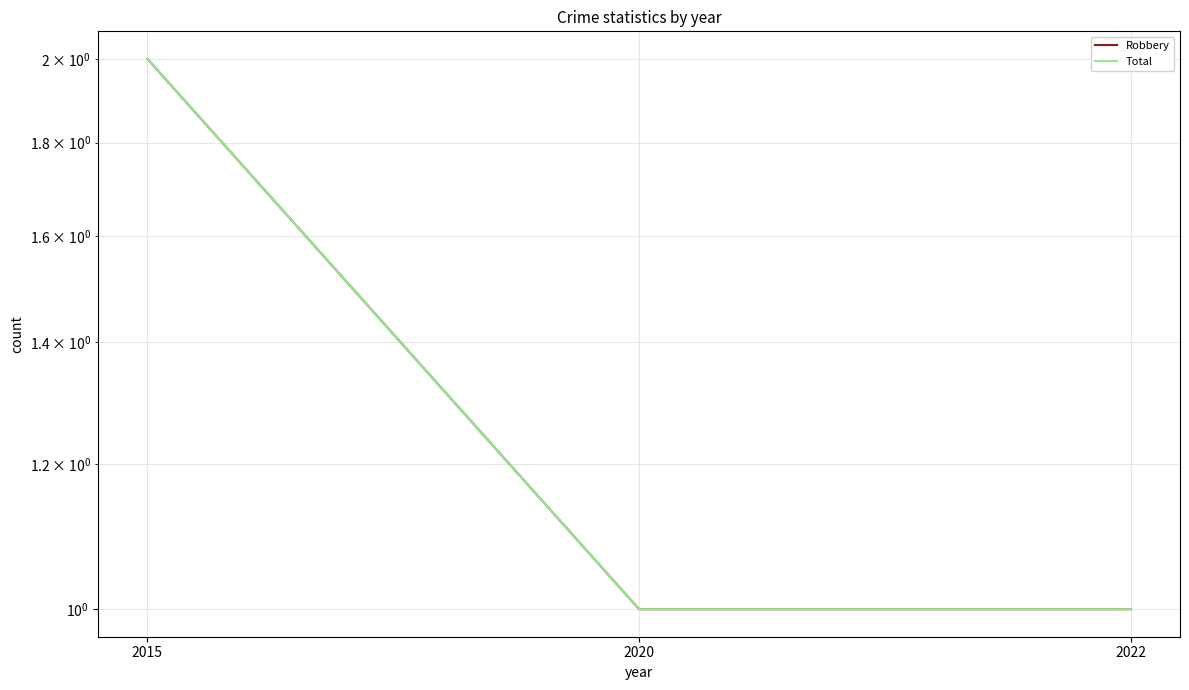

Is the value of Robbery at 2022 greater than the value of Total at 2020?

No